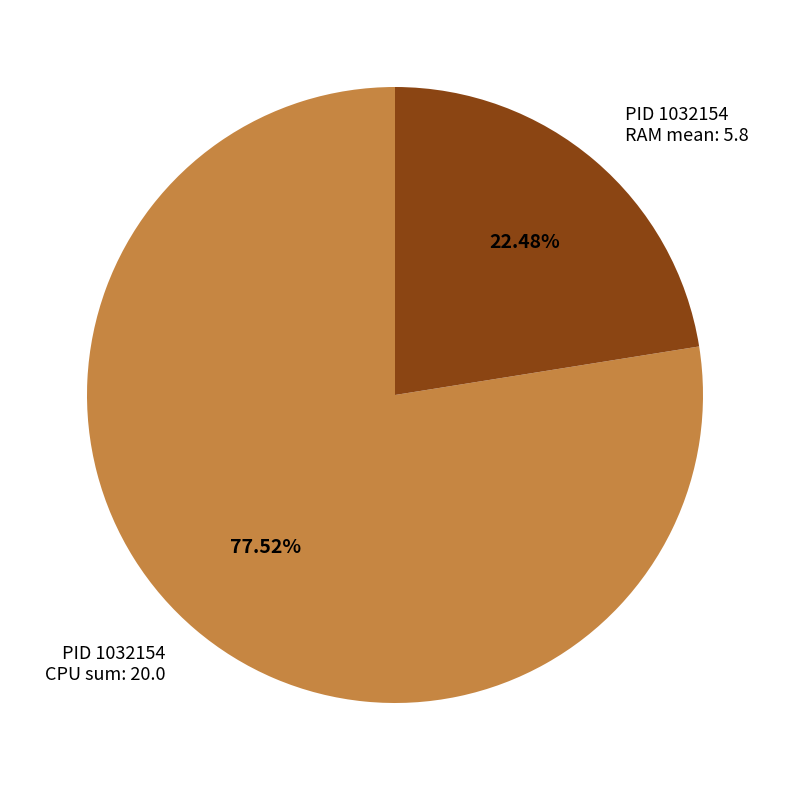

Which slice is the largest?

PID 1032154 CPU sum: 20.0